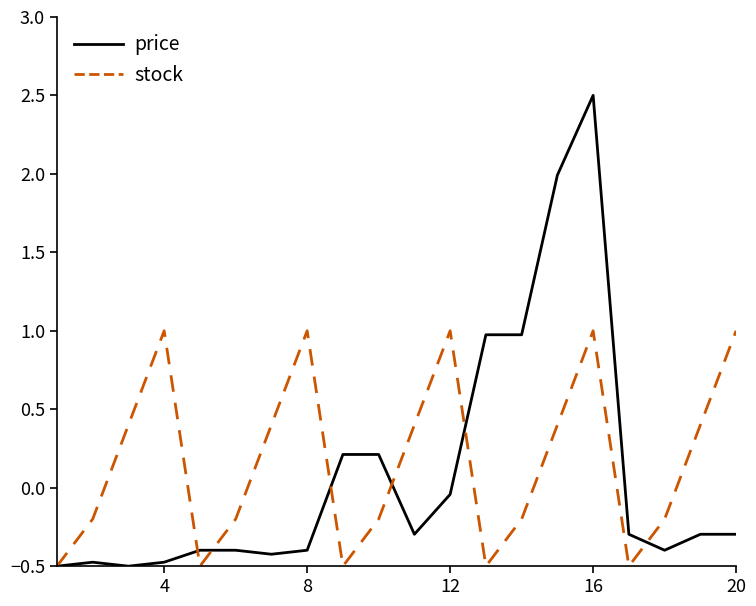

Which series has the widest spread of values?

price